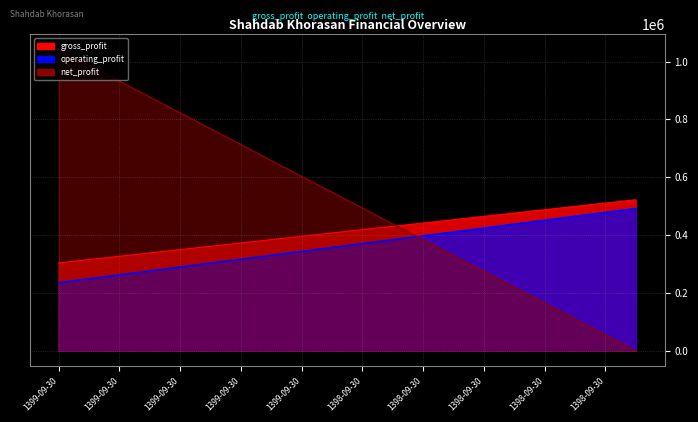

Does the chart have visible grid lines?

Yes